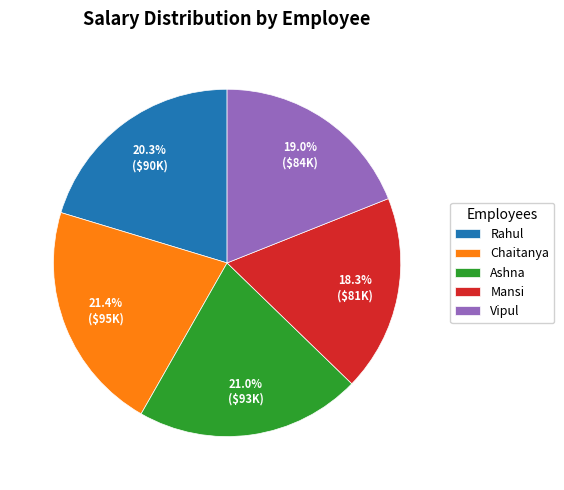

Is it true that Rahul is 20% of the pie?

True